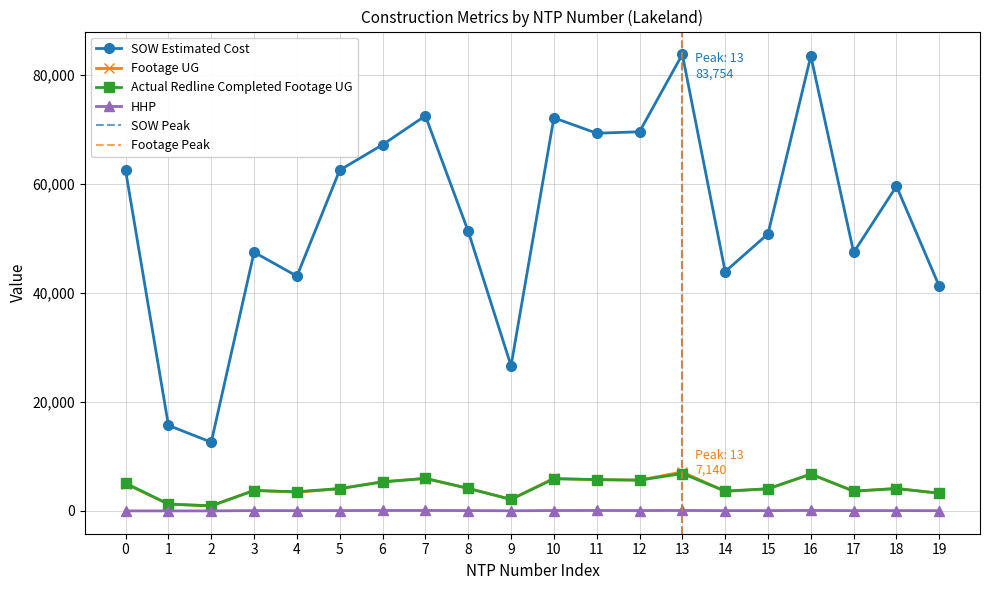

How many data points in HHP are less than 56?

10